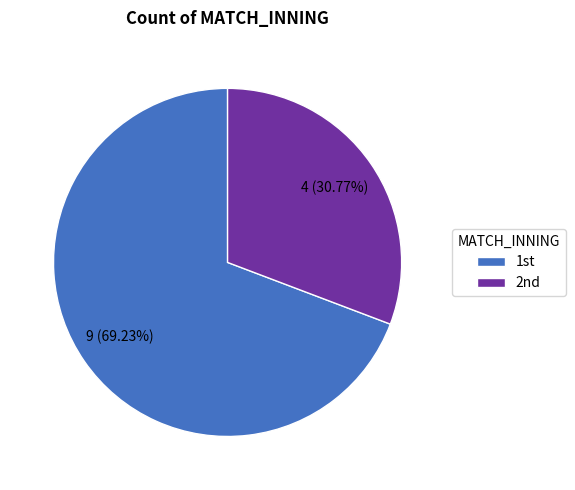

To the nearest percent, what is the average slice percentage?

50%